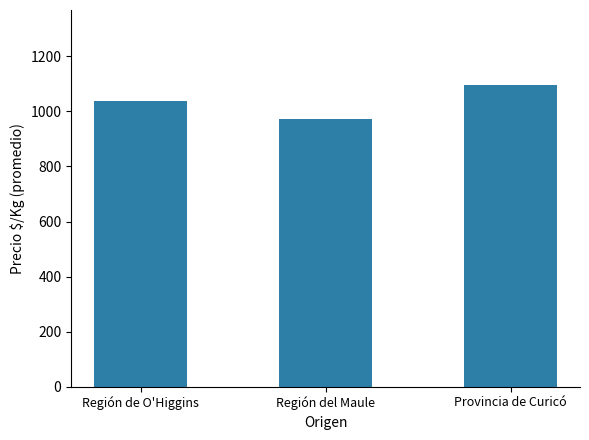

What is the value of the 3rd bar from the left?

1094.4